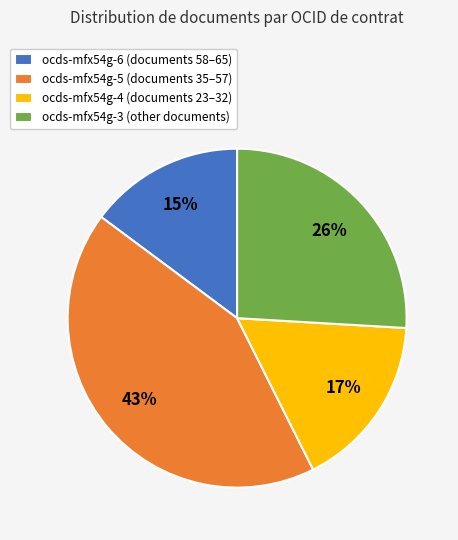

To the nearest percent, what percentage of the pie is ocds-mfx54g-3?

26%